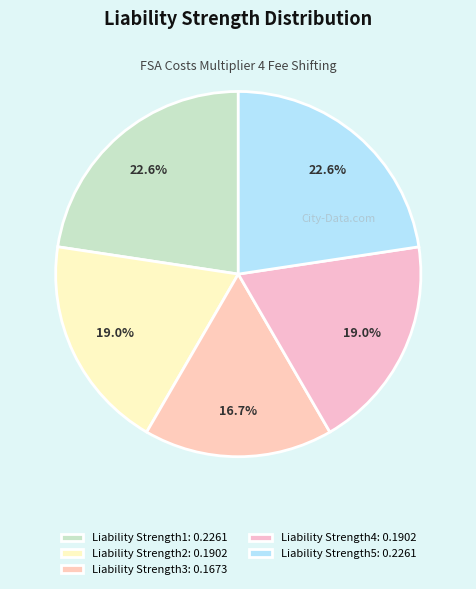

How many slices are in this pie chart?

5